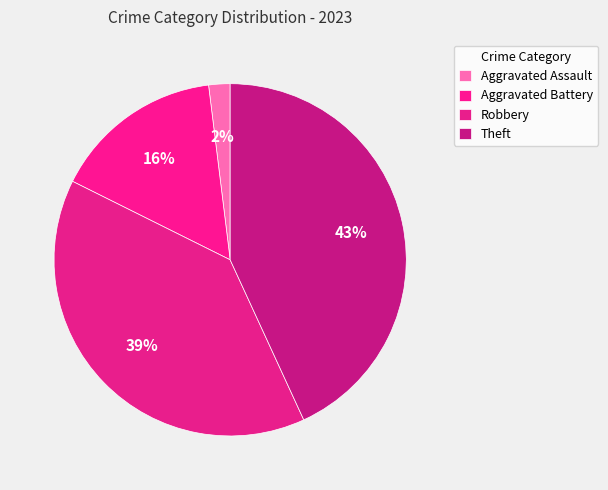

What is the largest slice in the pie chart?

Theft